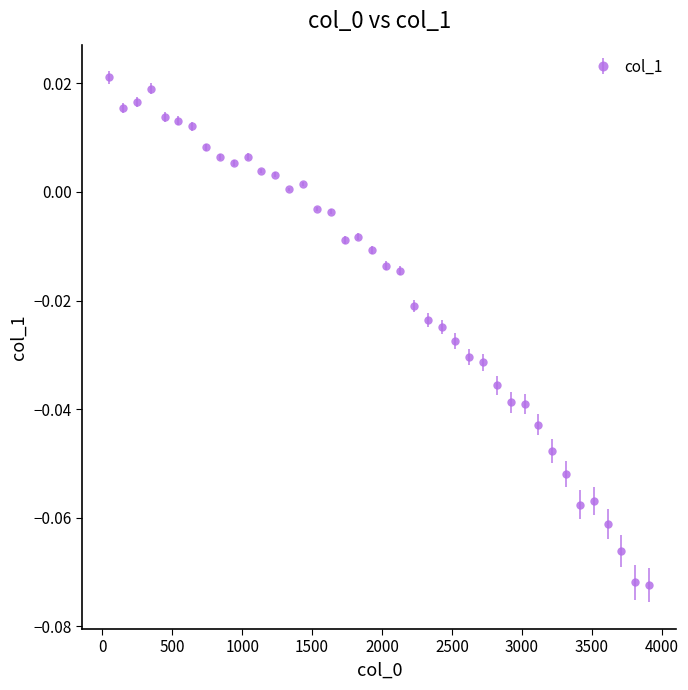

What is the sum of all values?

-0.7